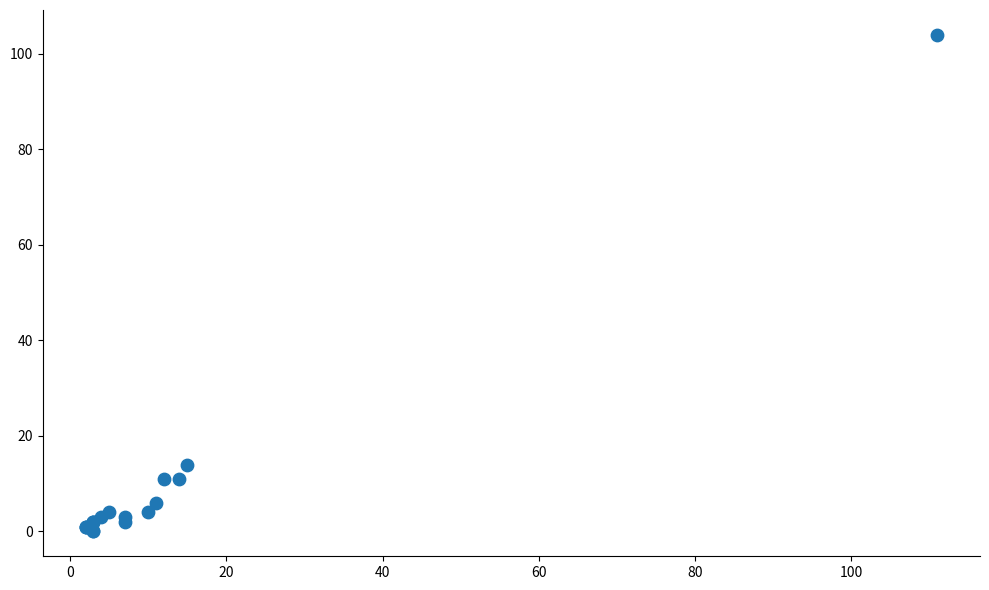

What Y value in the scatter plot is closest to 52?

14